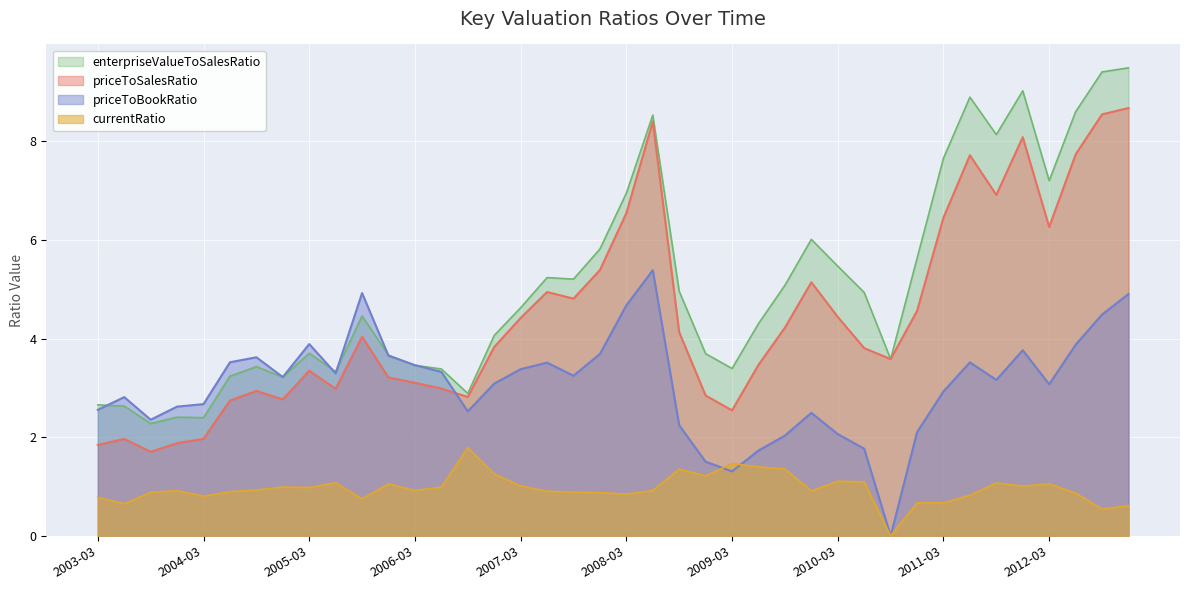

True or false: enterpriseValueToSalesRatio and priceToBookRatio intersect in this chart.

True